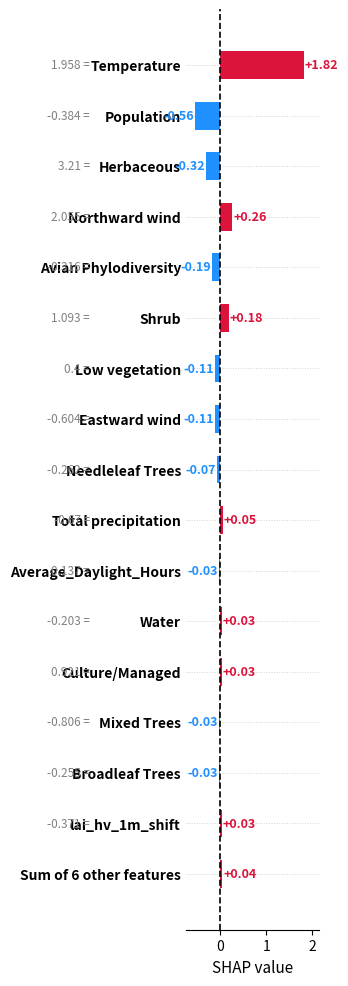

Which has a higher value, Low vegetation or Herbaceous?

Low vegetation